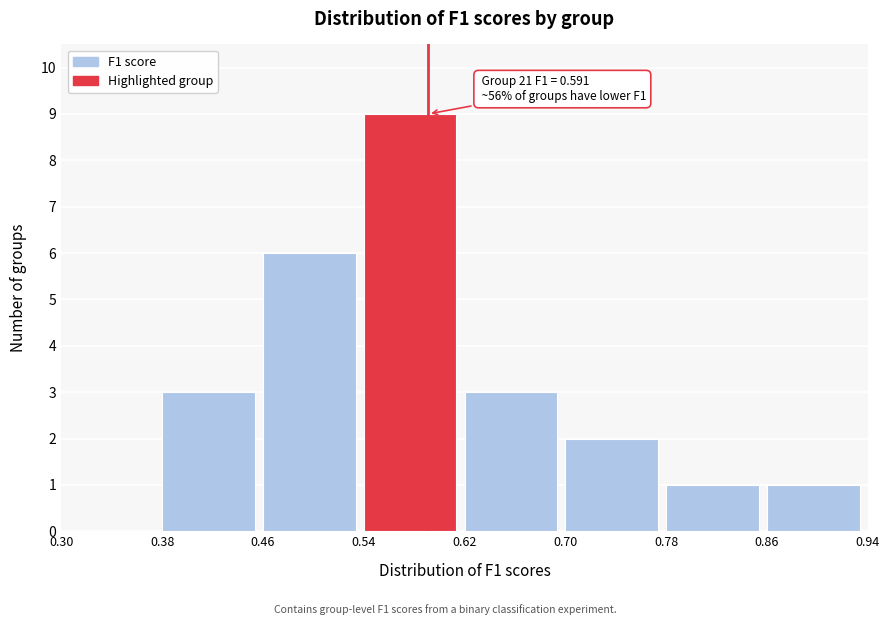

Which range on the x-axis has the tallest bar?

0.54 to 0.62